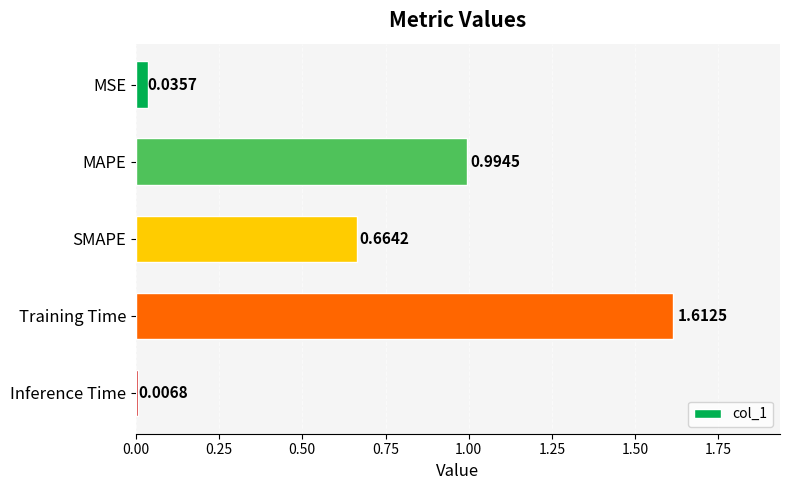

Count the number of data series in this chart.

1